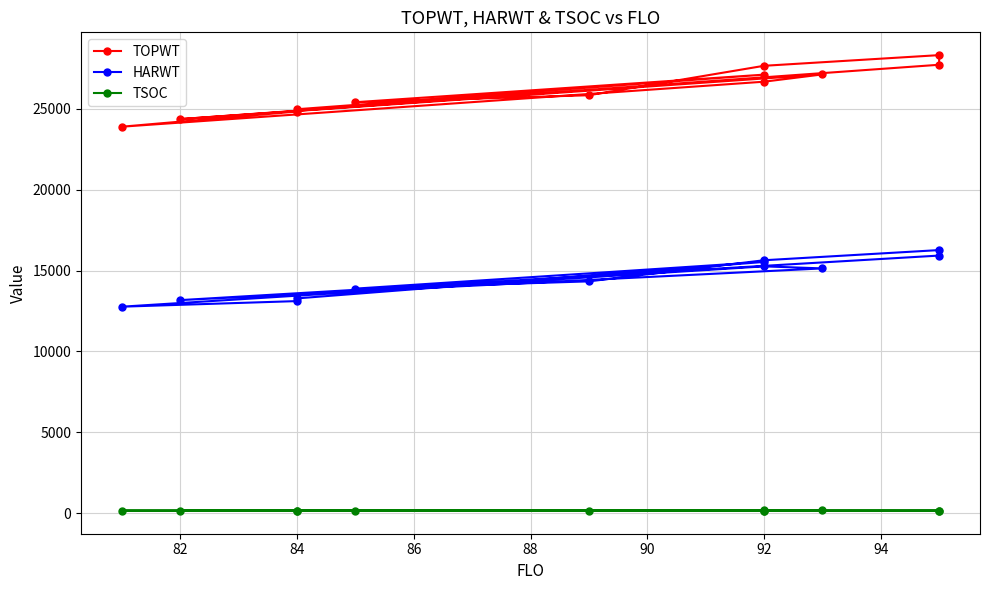

True or false: TOPWT and HARWT cross at least once.

False